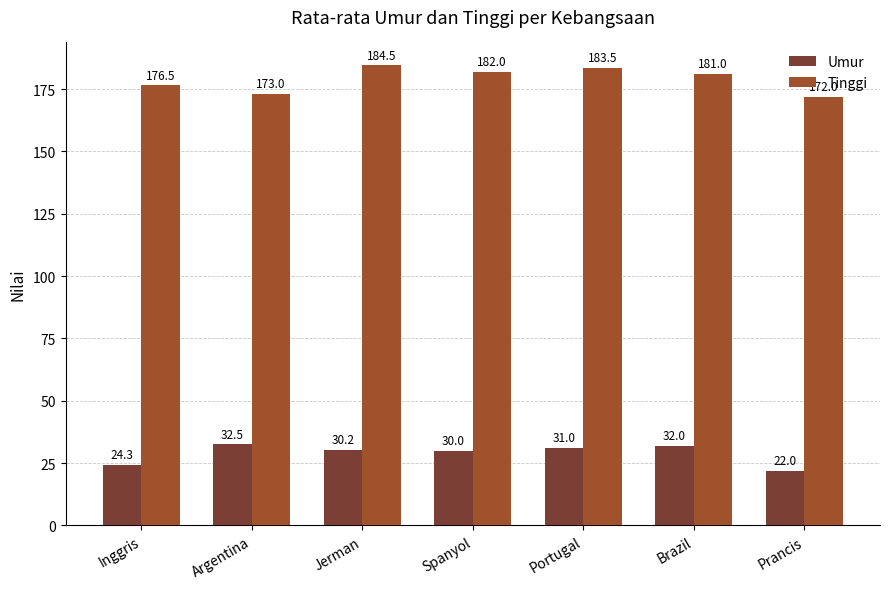

Which category has the lowest value in the Tinggi series?

Prancis